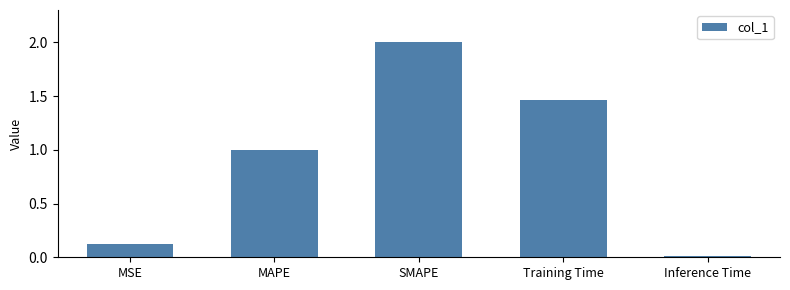

What is the label of the 2nd bar from the left?

MAPE